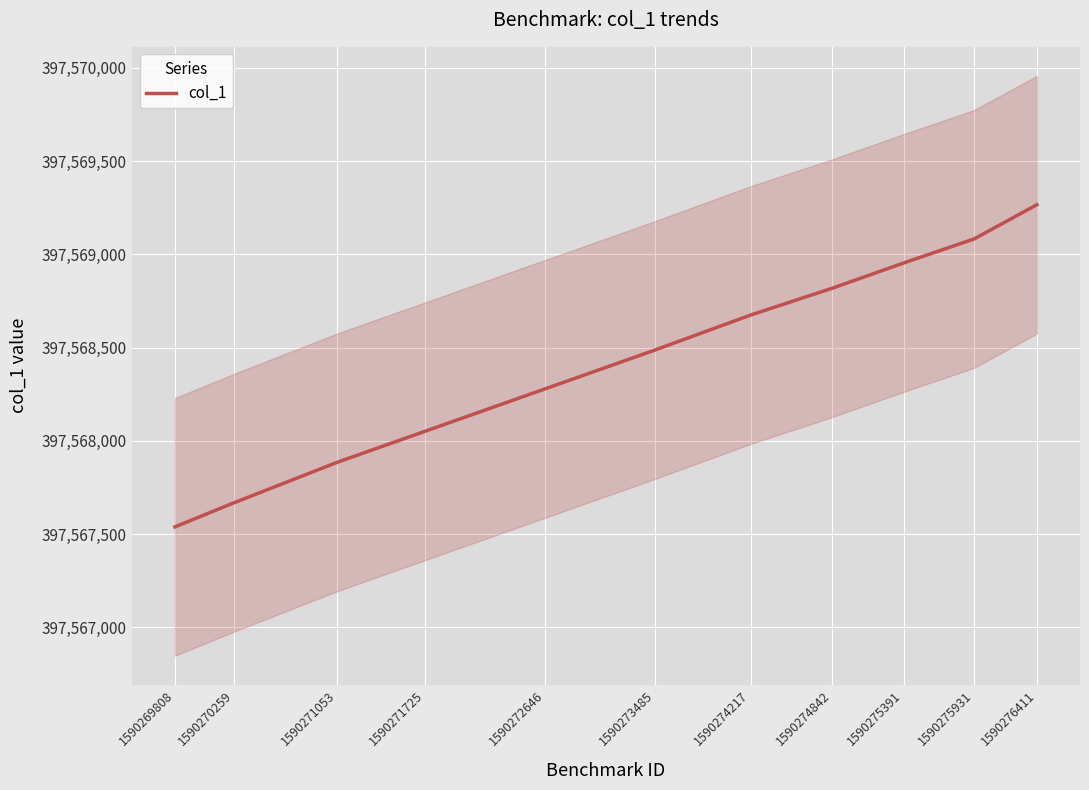

Between 1590271053 and 1590275931, which is larger?

1590275931